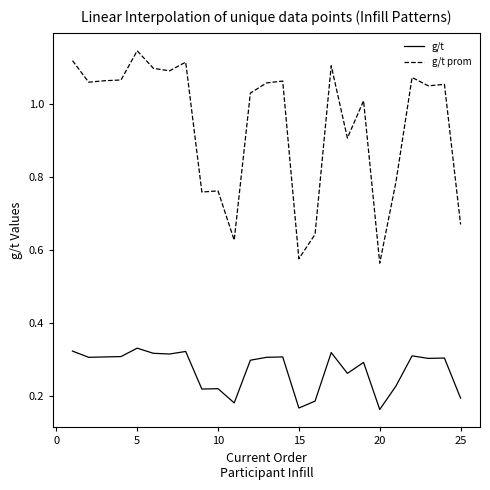

Which series has the widest spread of values?

g/t prom